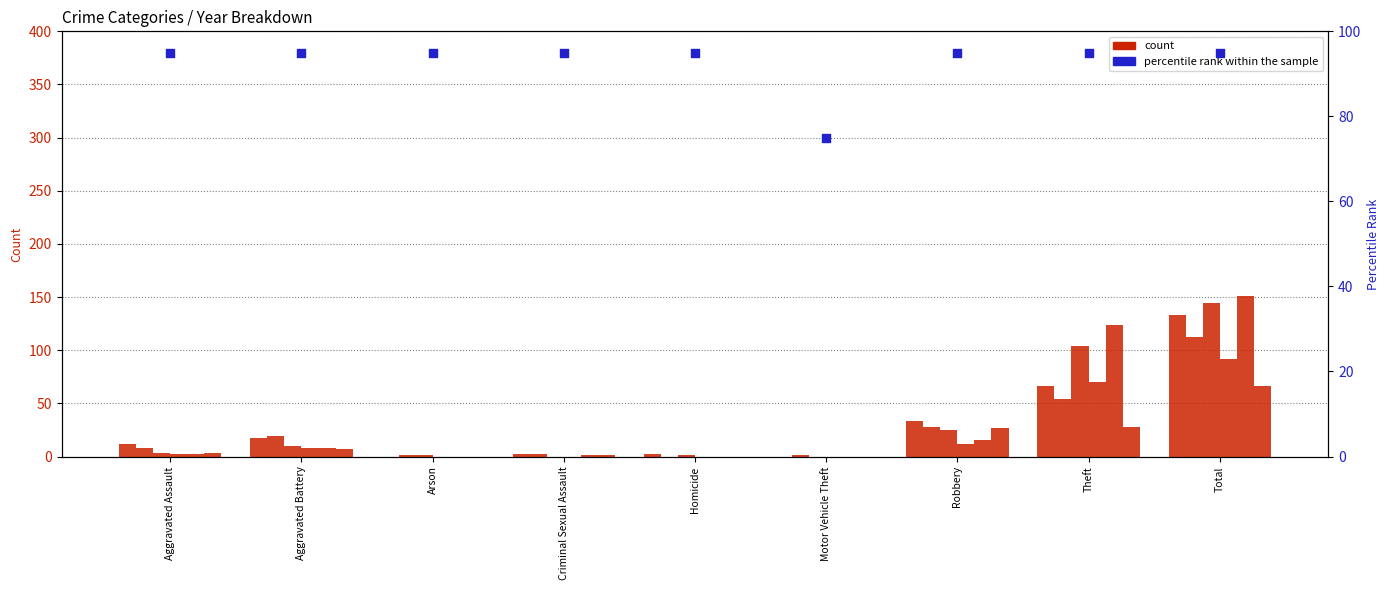

Approximately how many times larger is the value at Aggravated Assault compared to Aggravated Battery?

1.0